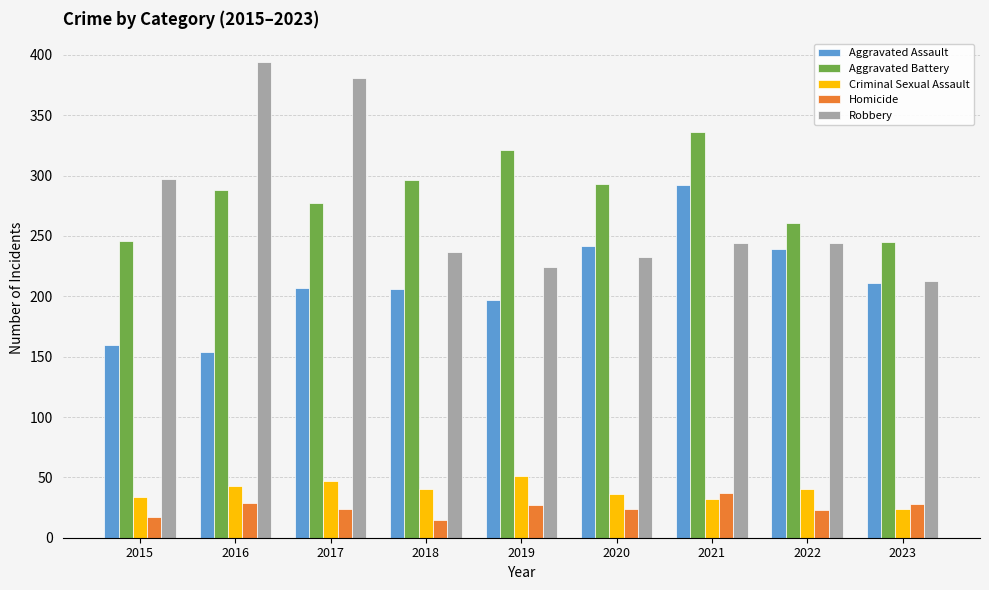

At which label does Criminal Sexual Assault reach its minimum?

2023